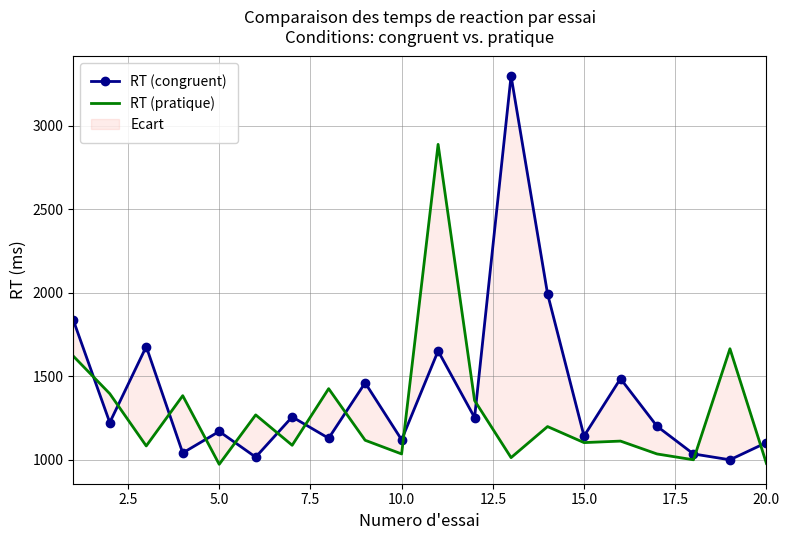

Rank the series at 15.0 from highest to lowest value.

RT (congruent), RT (pratique)